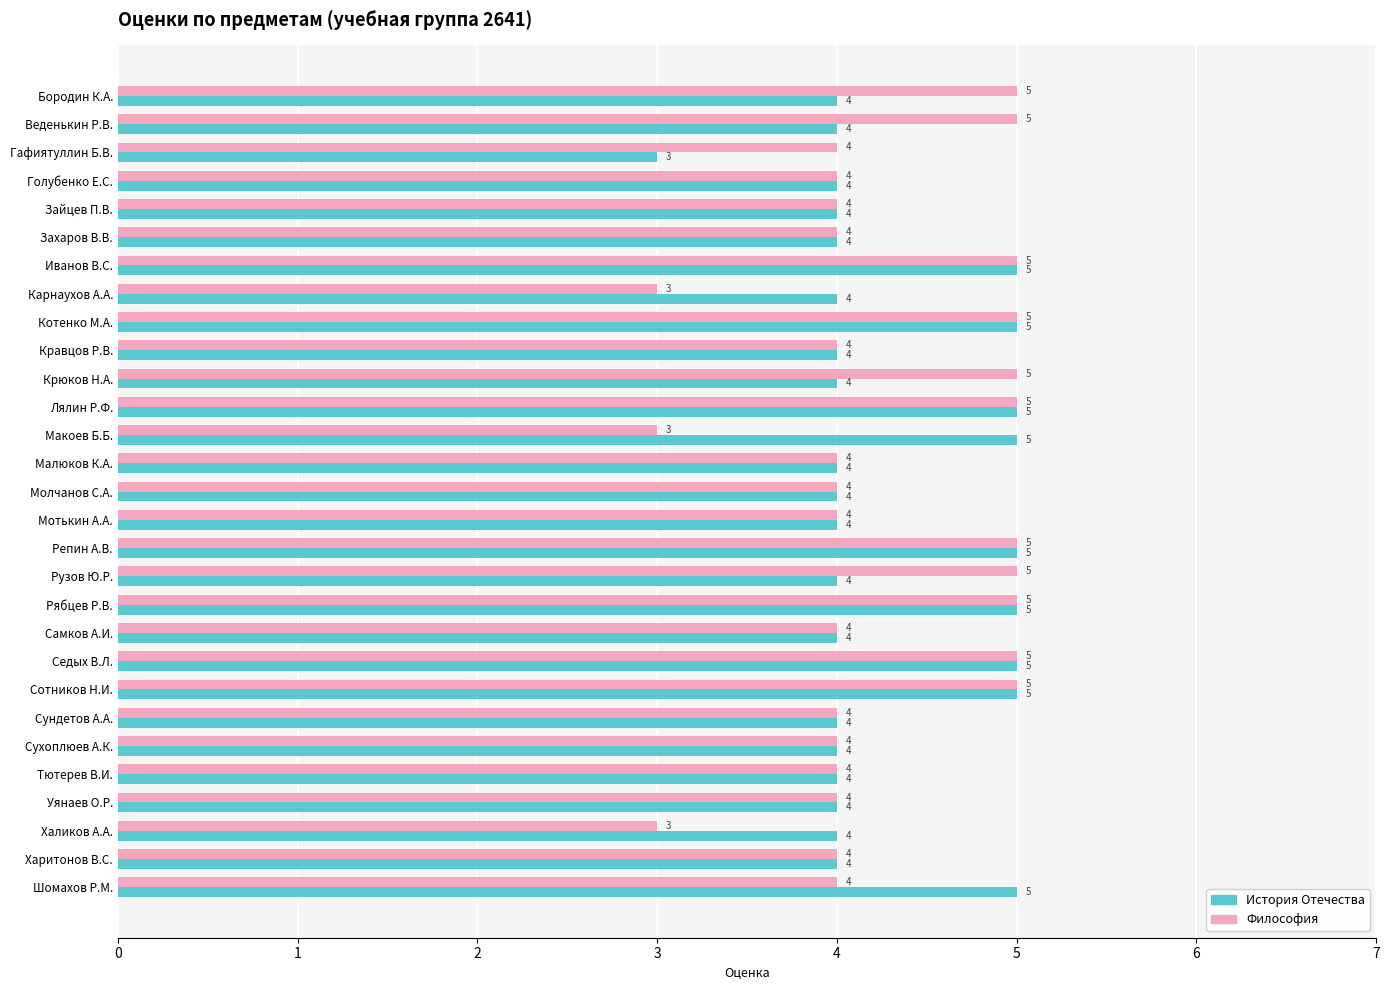

What is the sum of all Философия values?

124